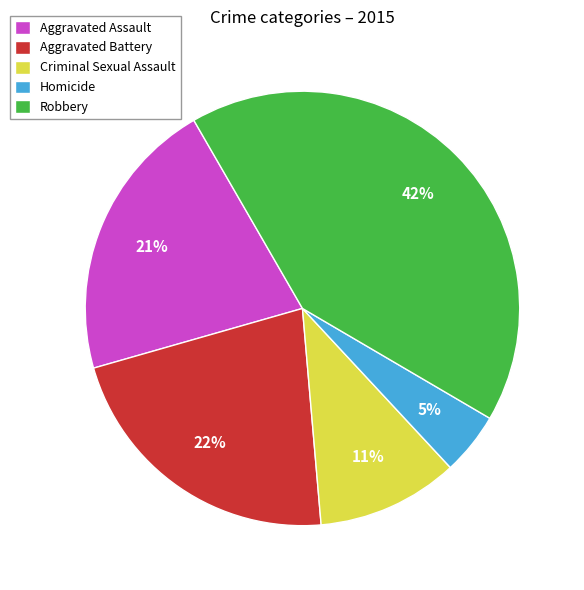

Between Aggravated Battery and Criminal Sexual Assault, which is larger?

Aggravated Battery